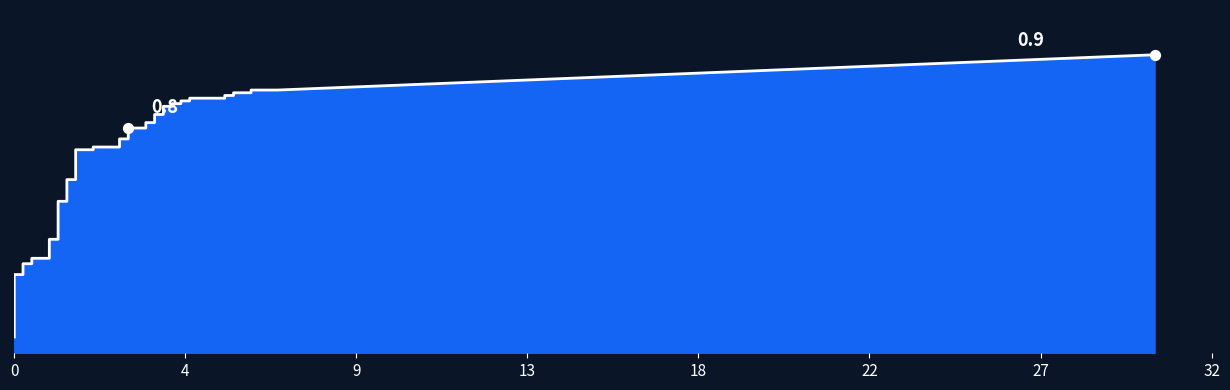

Is the value of tpr at 22 greater than the value of fpr at tpr?

Yes